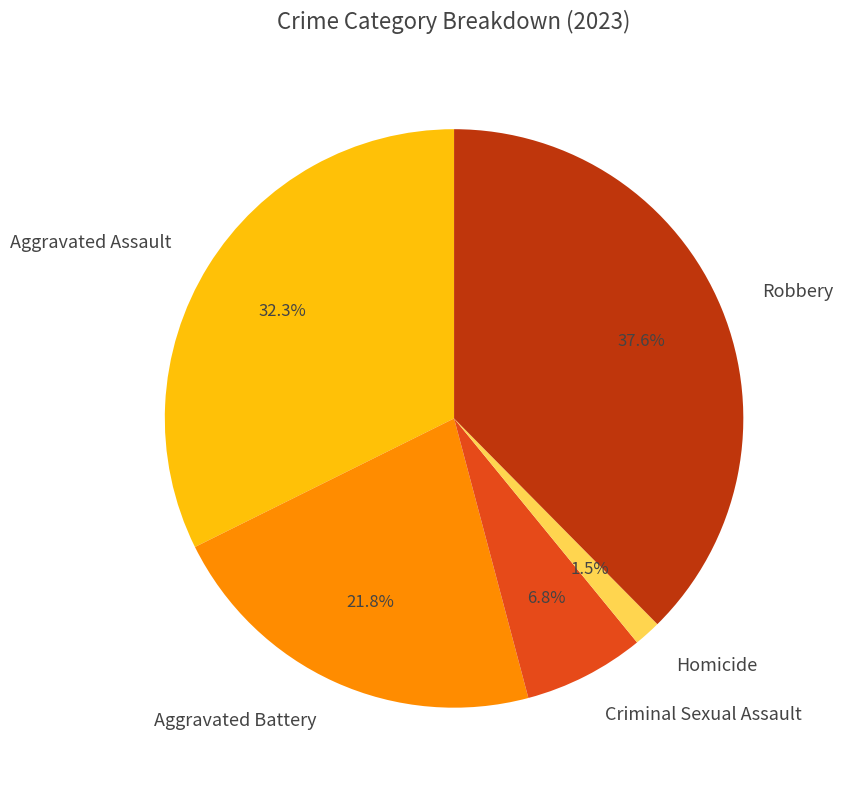

Count the number of slices in the pie.

5